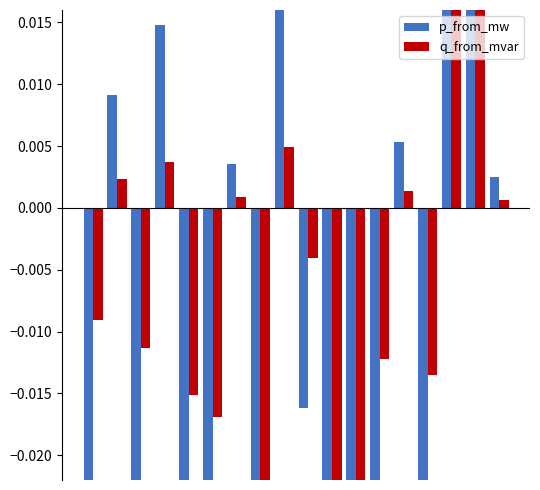

The value of p_from_mw at 9 is -0.0. True or false?

False